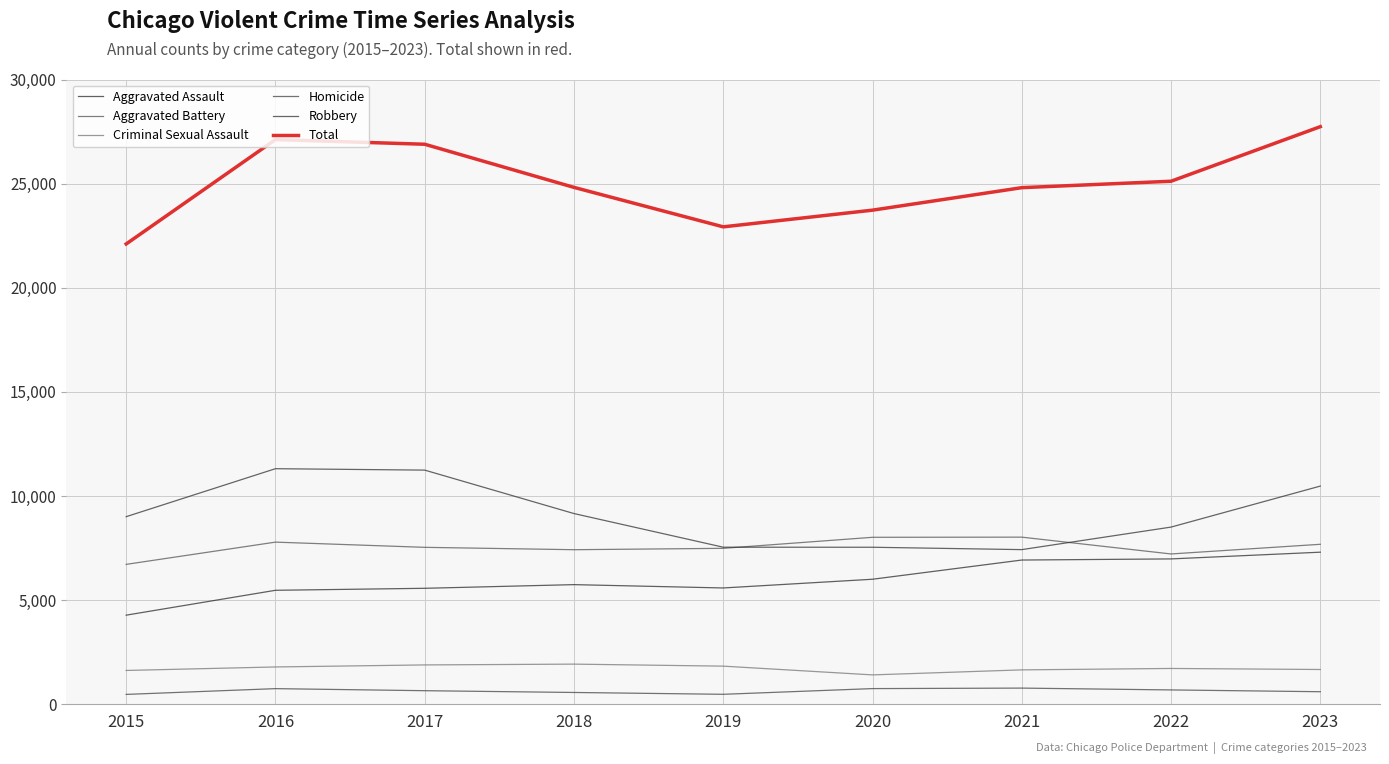

What is the average value of the Aggravated Assault series?

5985